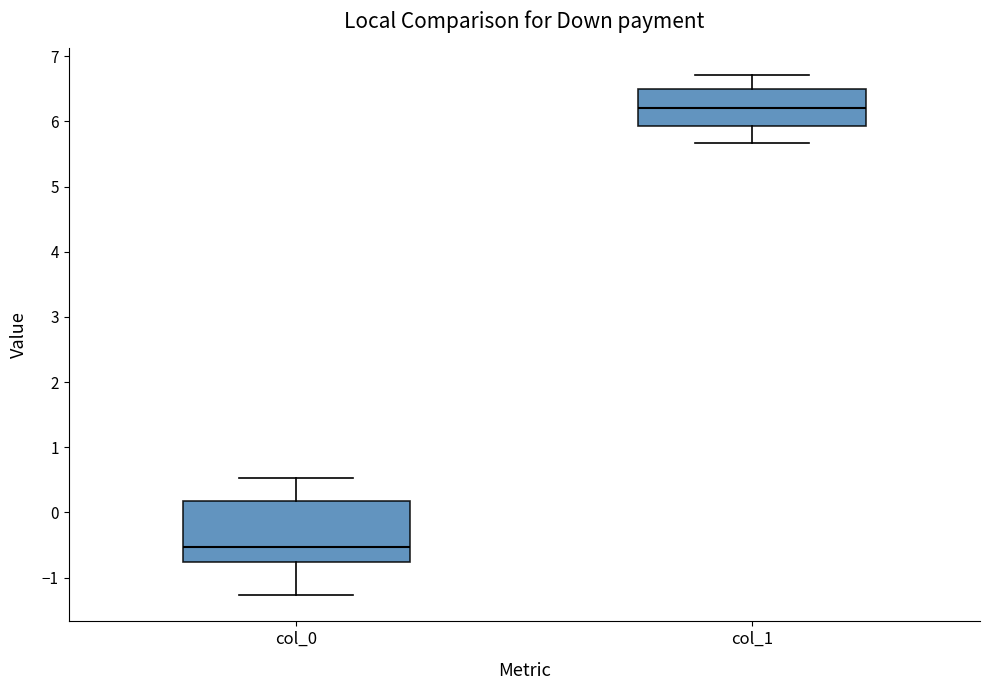

Where does the upper whisker of the box for col_0 end on the y-axis? The values are not printed on the chart, so give them approximately, as read against the axis.

0.5